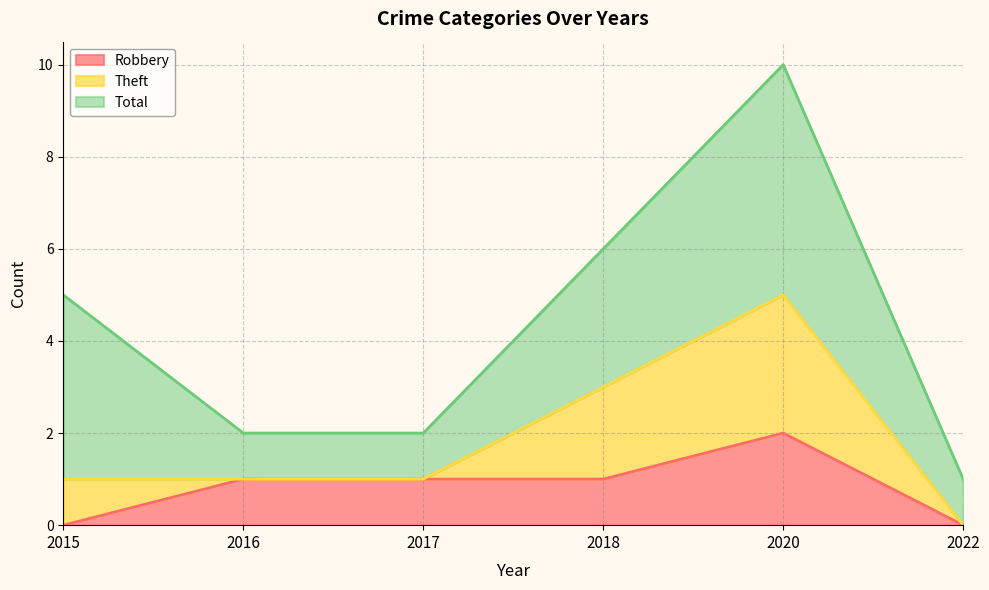

What is the sum of the Robbery values at 2016 and 2015?

1